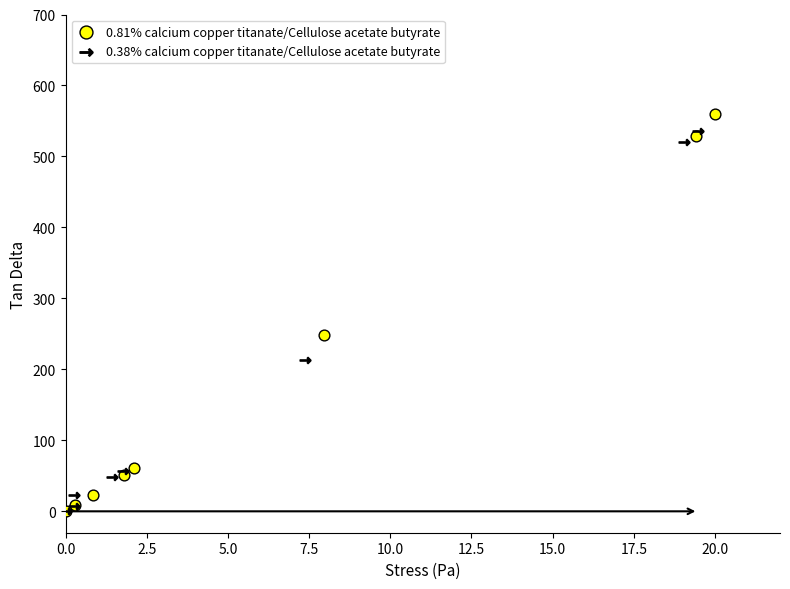

Which series has the largest Y range (max minus min)?

0.81% calcium copper titanate/Cellulose acetate butyrate